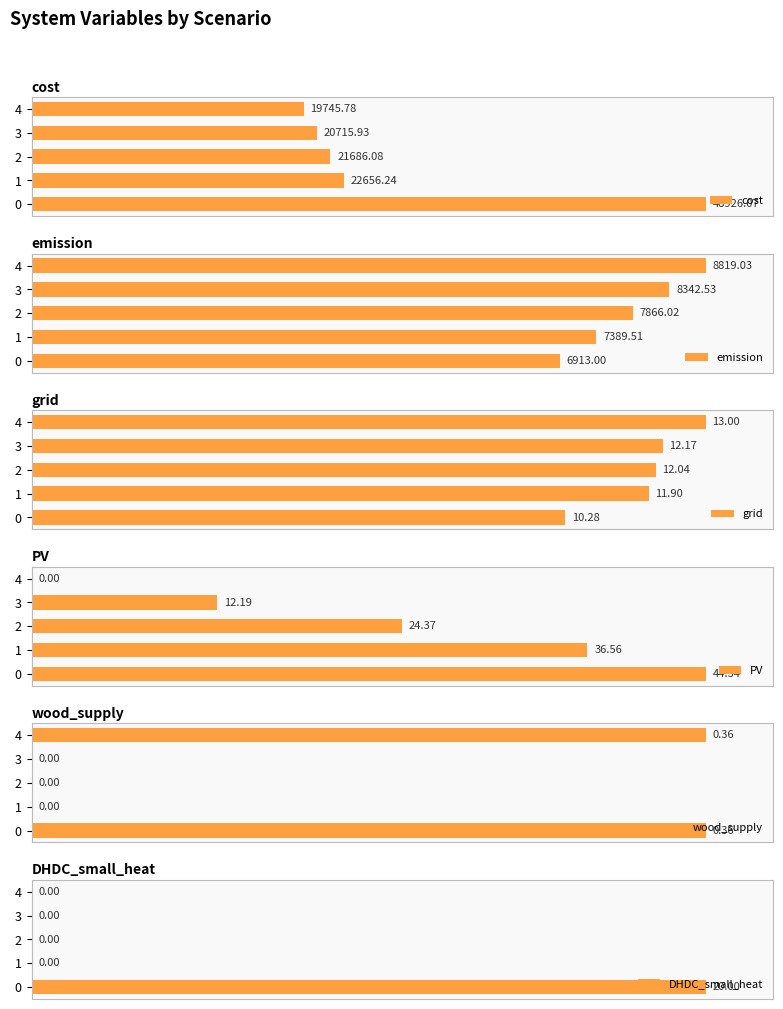

The value of wood_supply at 4 is 146.1. True or false?

False